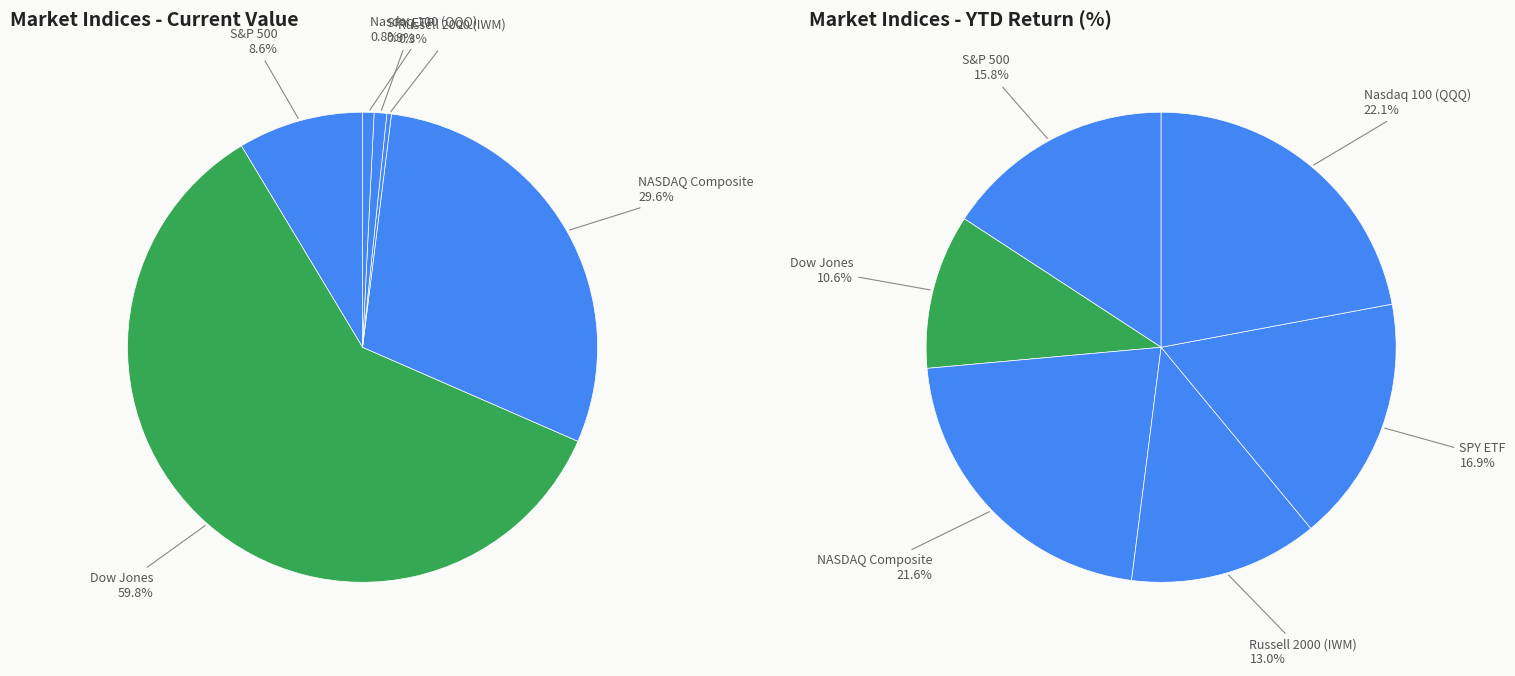

Between NASDAQ Composite and Nasdaq 100 (QQQ), which is larger?

NASDAQ Composite